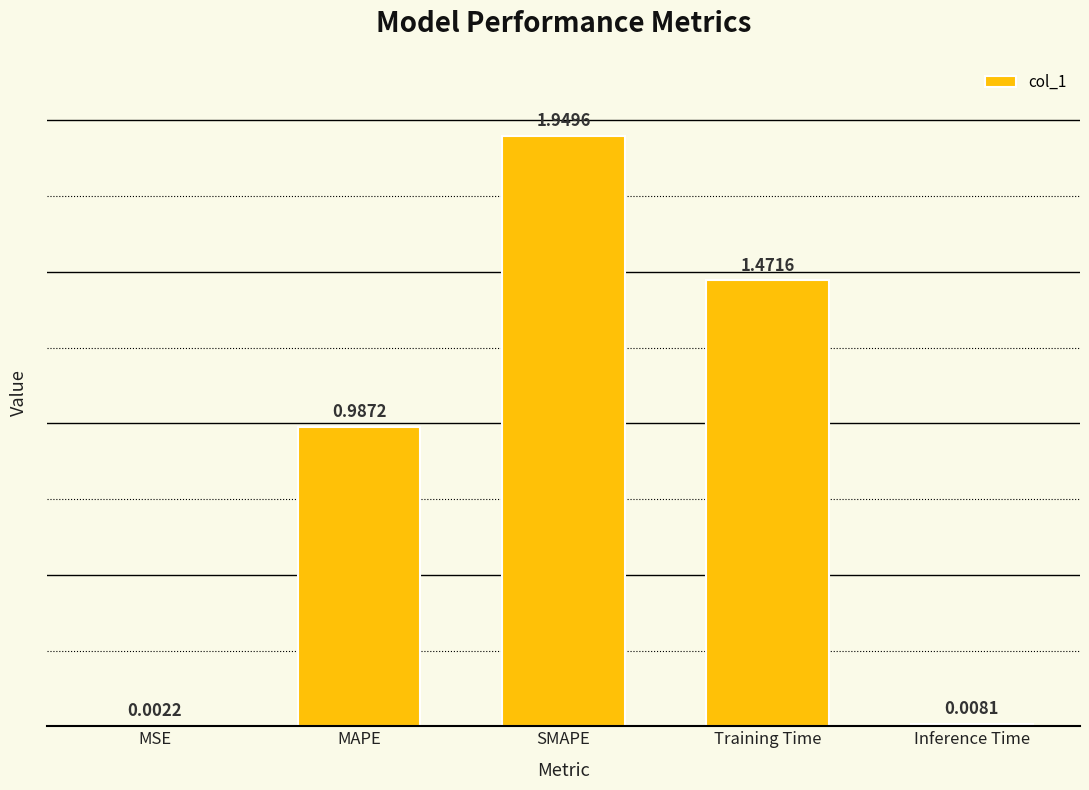

Which has a higher value, MAPE or Inference Time?

MAPE